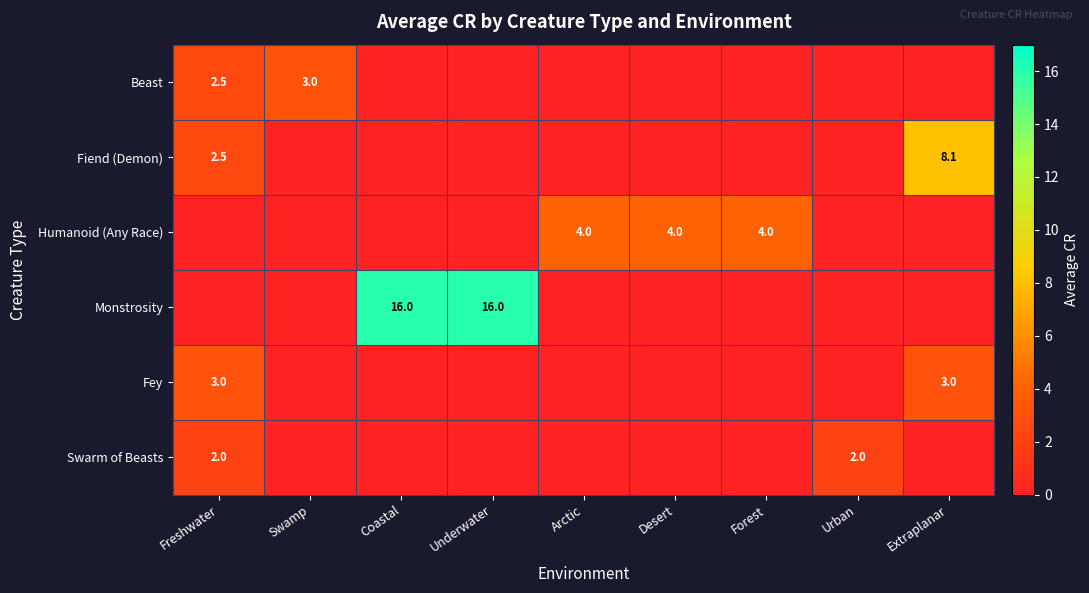

The Monstrosity series shows 16.0 at Coastal. True or false?

True